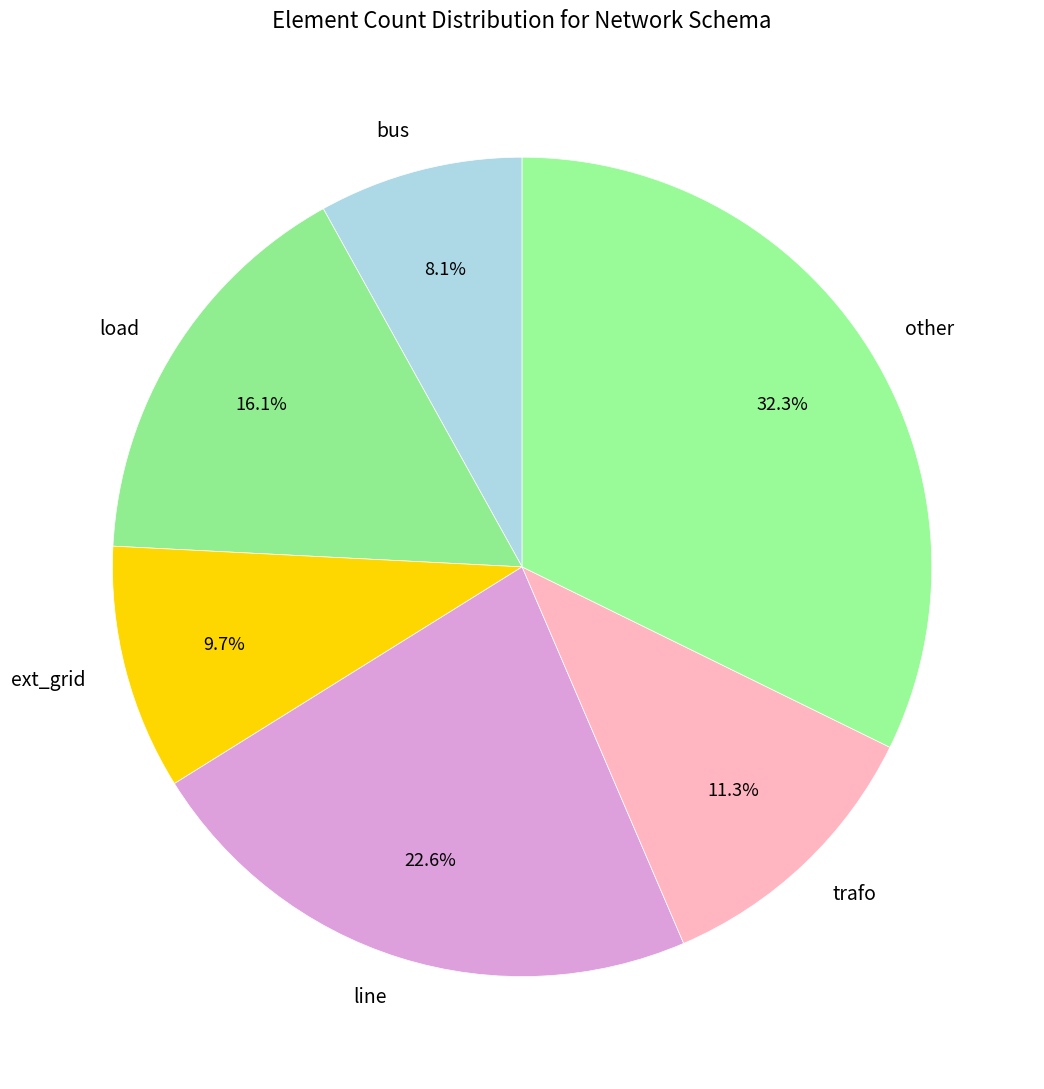

To the nearest percent, what portion does other represent?

32%